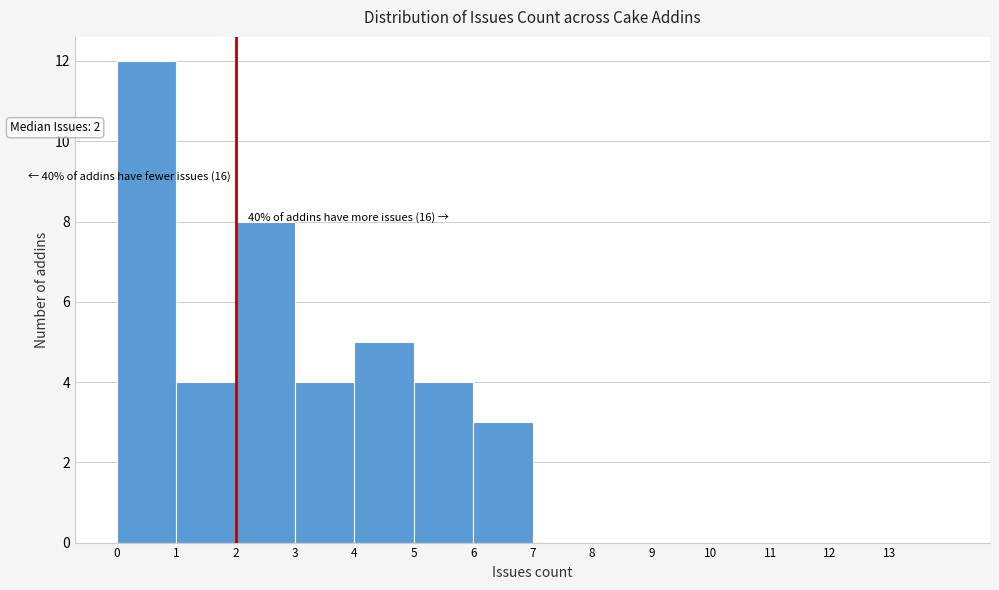

Which range on the x-axis has the tallest bar?

0 to 1